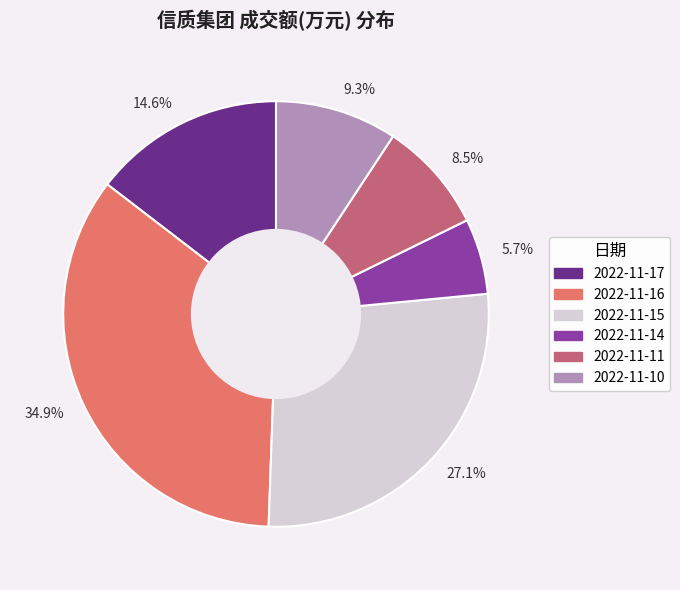

Rank the categories by value from highest to lowest.

34.9%, 27.1%, 14.6%, 9.3%, 8.5%, 5.7%